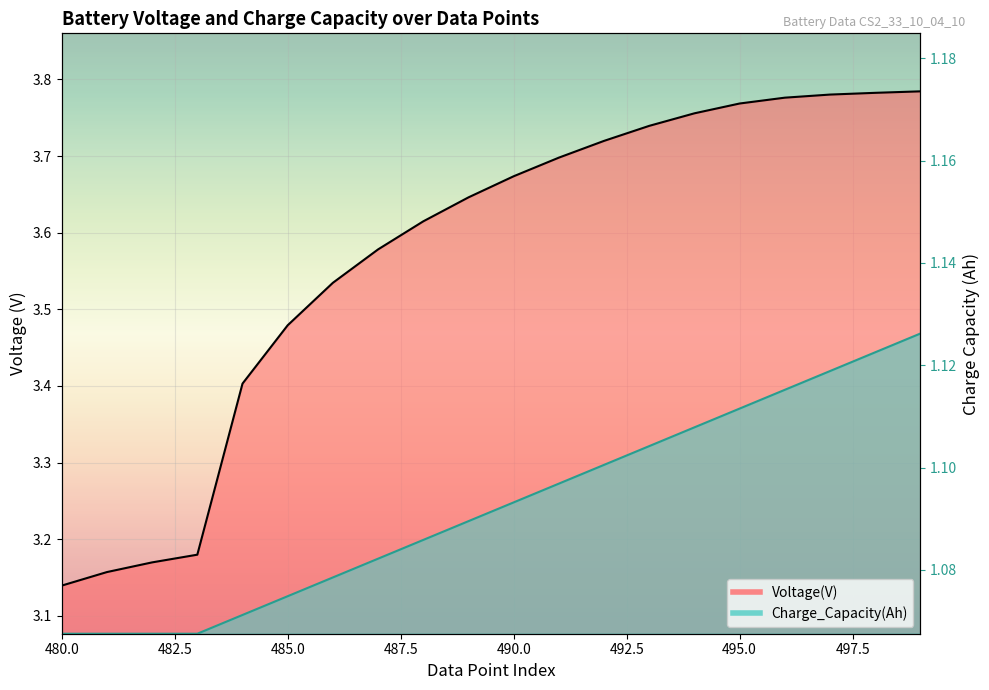

Which series has the largest range (max minus min)?

Voltage(V)